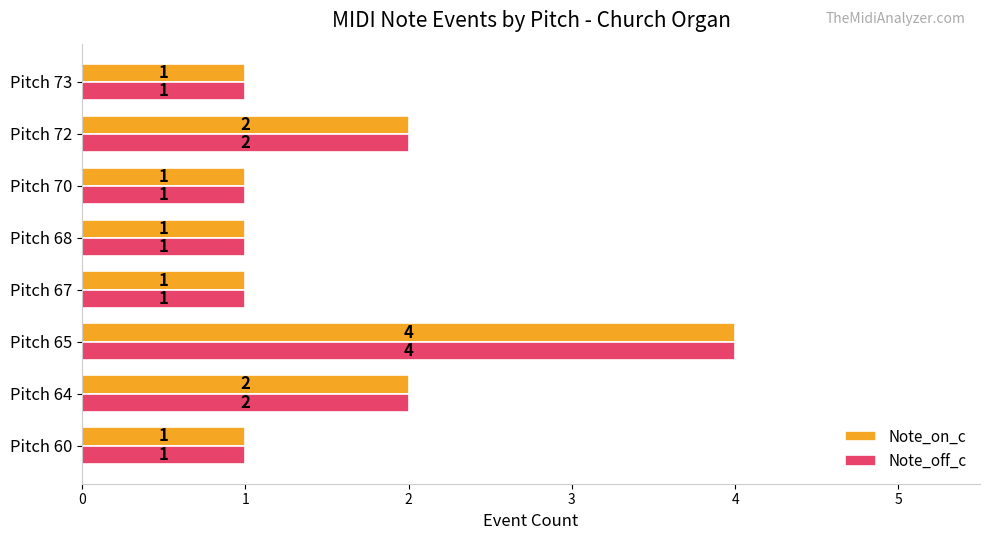

How many Note_on_c values are between 1 and 2?

7